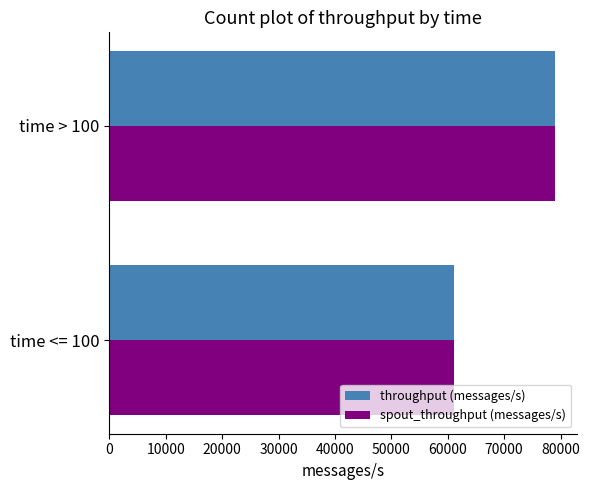

At which category is the sum across all series the highest?

time > 100